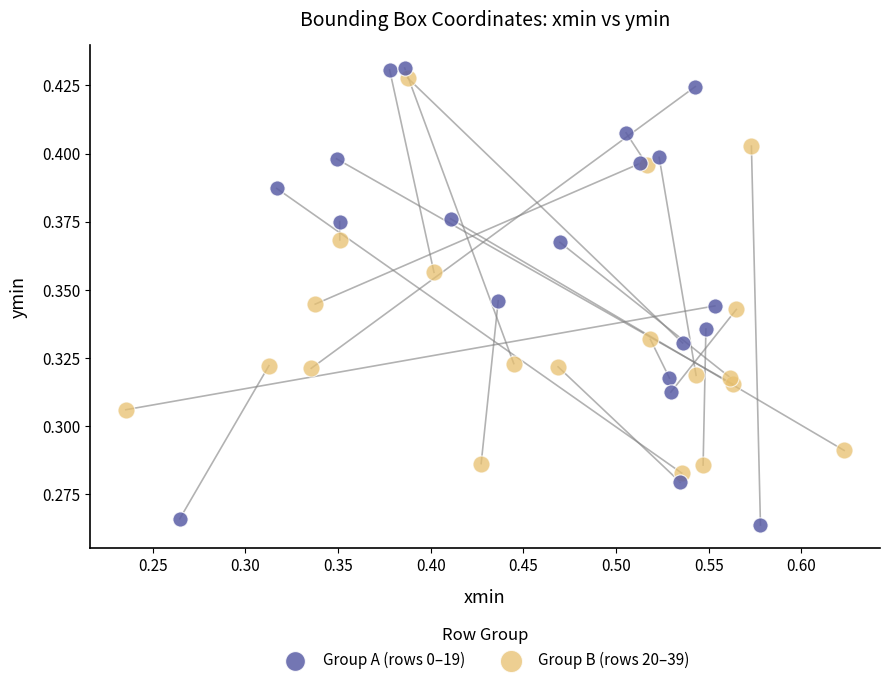

Which series contains the lowest Y value?

Group A (rows 0–19)